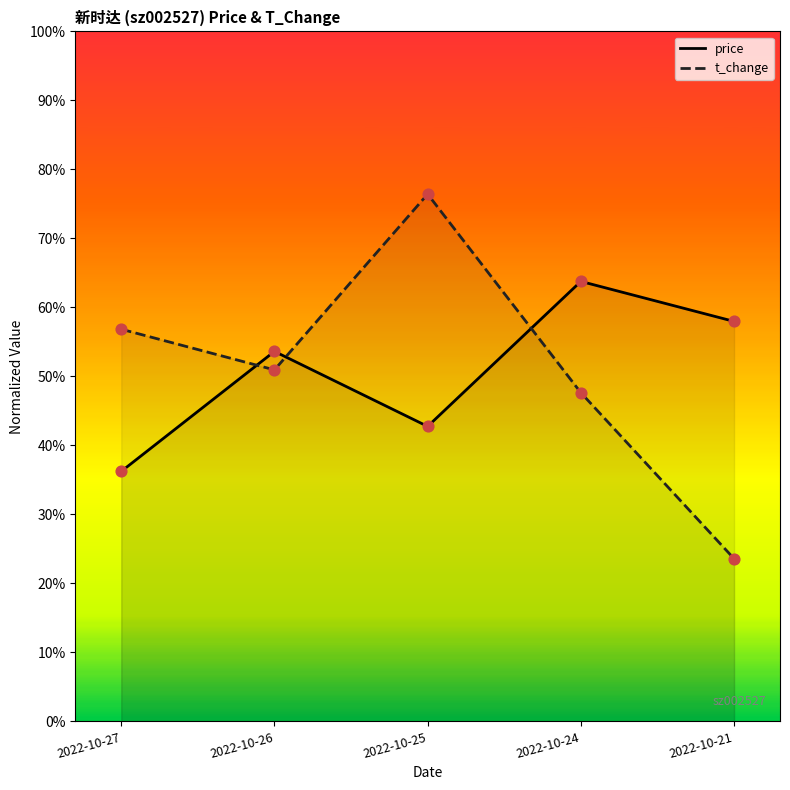

What are all the series names shown in the legend?

price, t_change